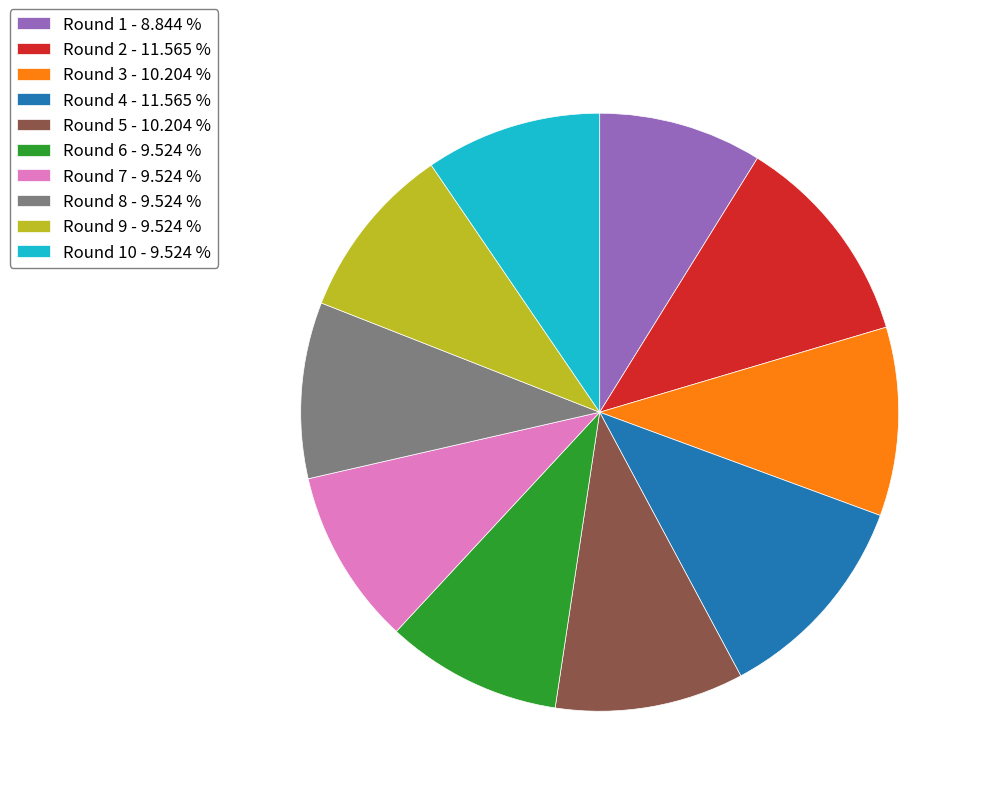

Is the sum of Round 8 - 9.524 % and Round 7 - 9.524 % greater than half?

No